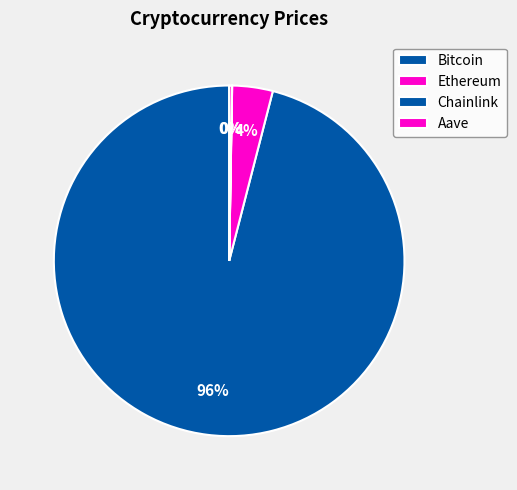

Is Bitcoin the majority of the pie?

Yes